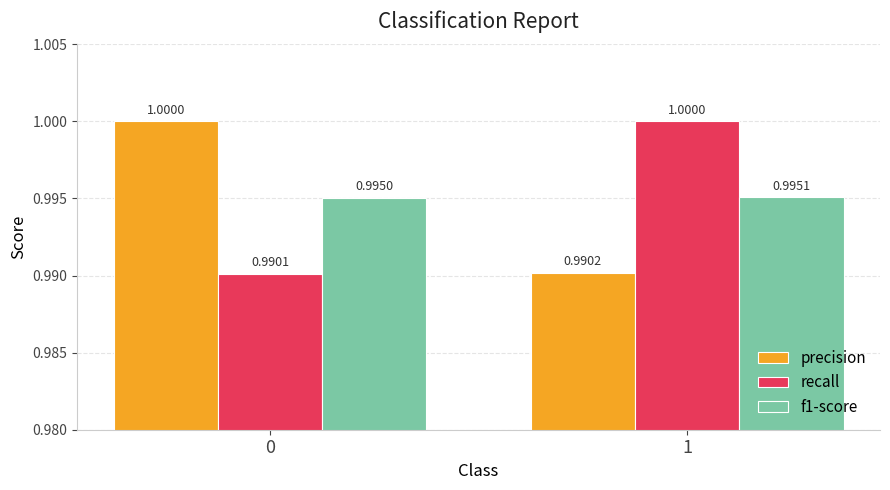

How many bars are there in each group?

3